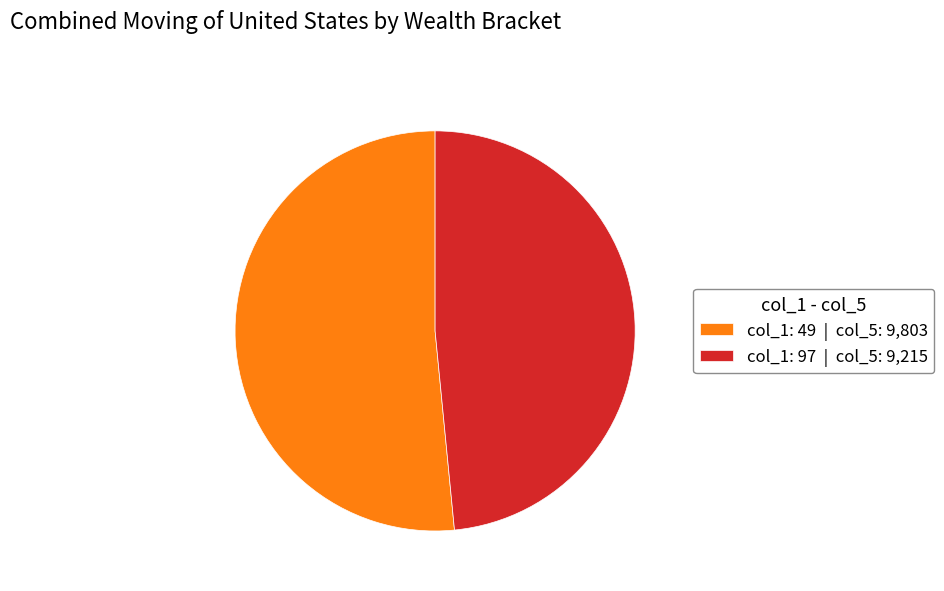

Do col_1: 97 | col_5: 9,215 and col_1: 49 | col_5: 9,803 together represent more than half of the pie?

Yes